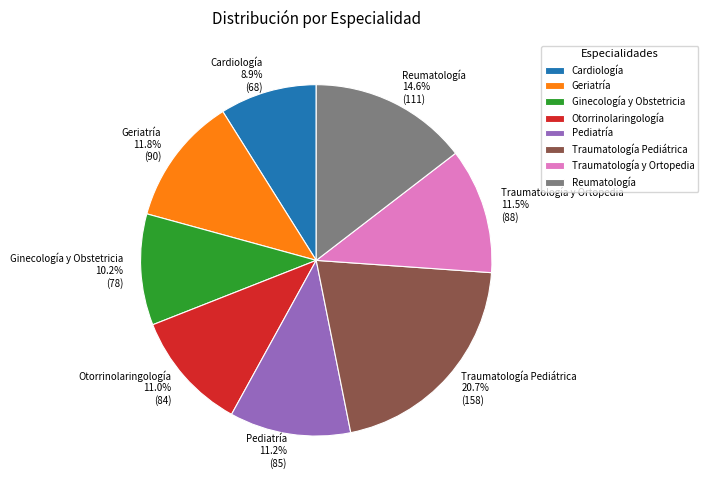

Is there a majority slice in this chart?

No